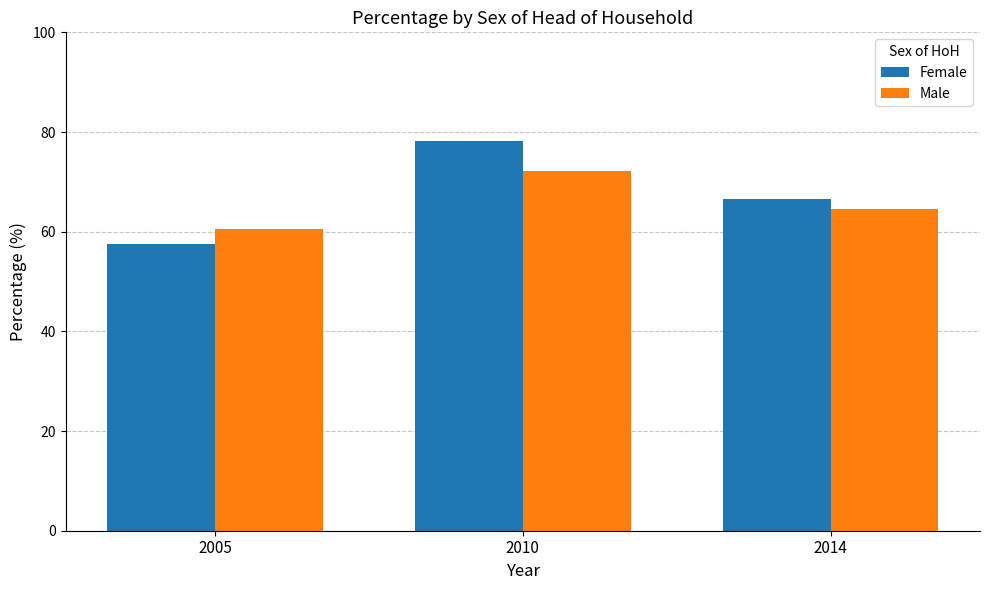

What is the total value across all series at 2005?

118.0